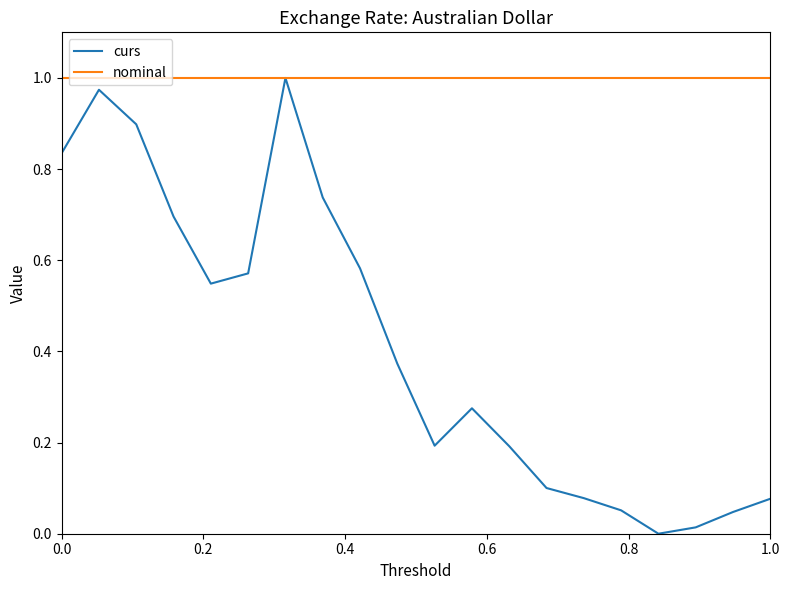

Rank the series by their average value, from highest to lowest.

nominal, curs